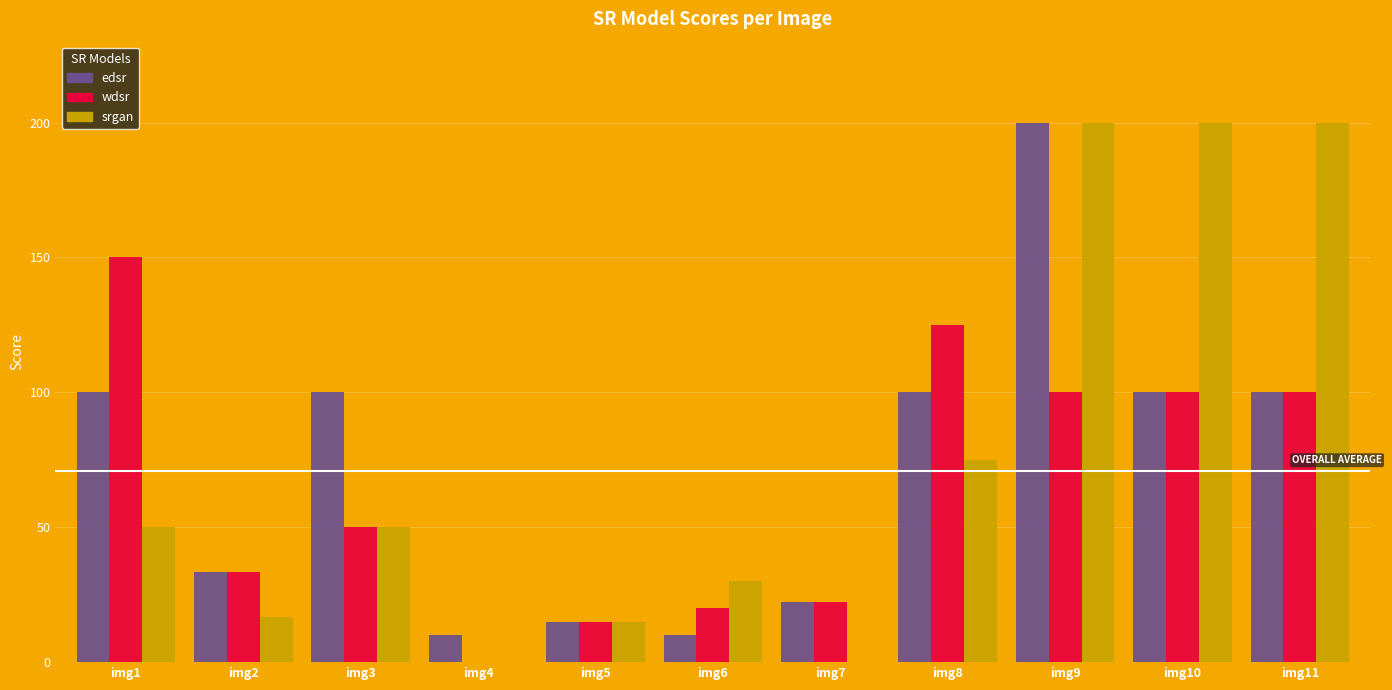

Reading right to left, list all the values displayed in this chart.

edsr: 100.0	100.0	200.0	100.0	22.2	10.0	15.0	10.0	100.0	33.3	100.0
wdsr: 100.0	100.0	100.0	125.0	22.2	20.0	15.0	0.0	50.0	33.3	150.0
srgan: 200.0	200.0	200.0	75.0	0.0	30.0	15.0	0.0	50.0	16.6	50.0